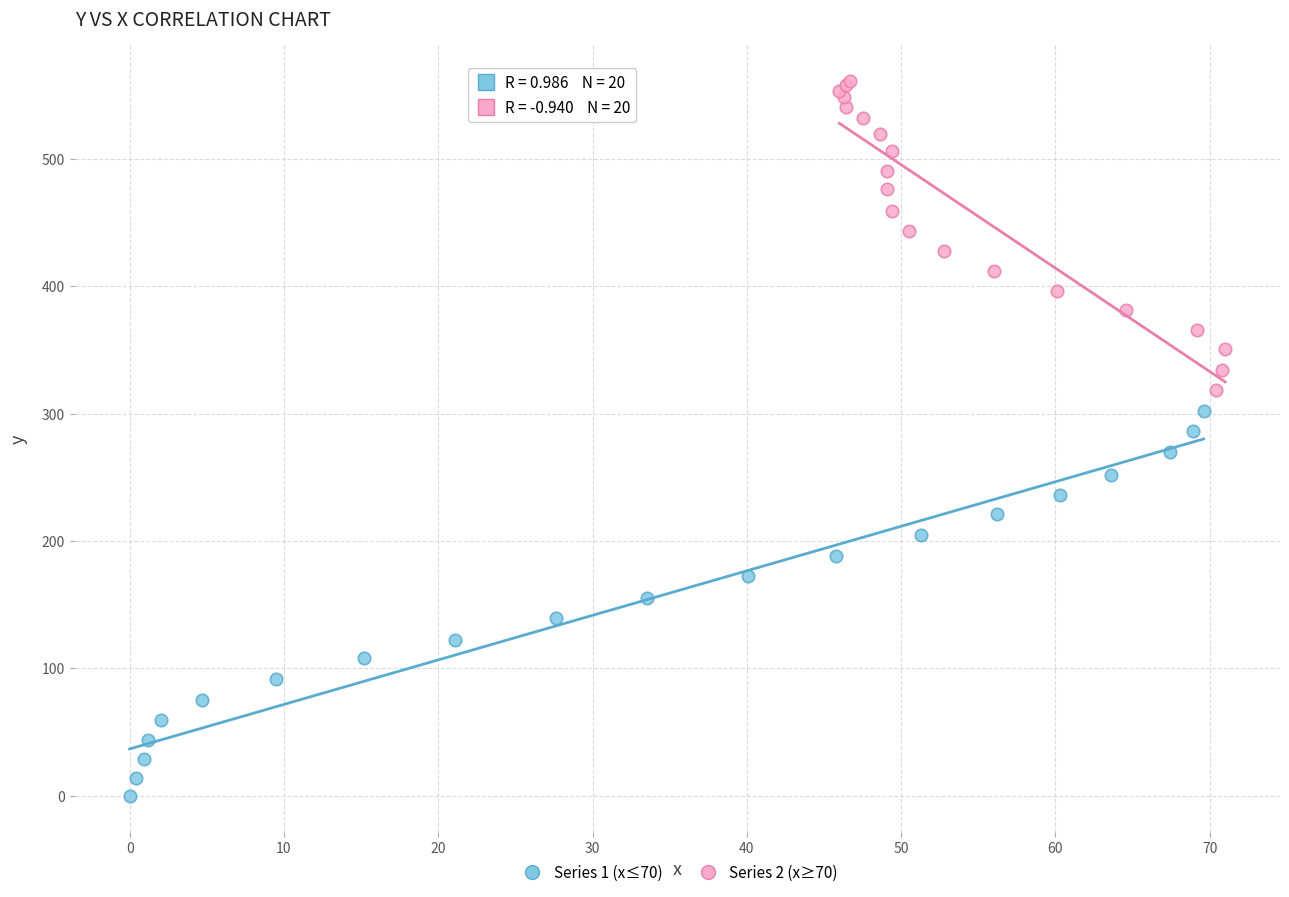

Which series has the largest Y range (max minus min)?

Series 1 (x≤70)